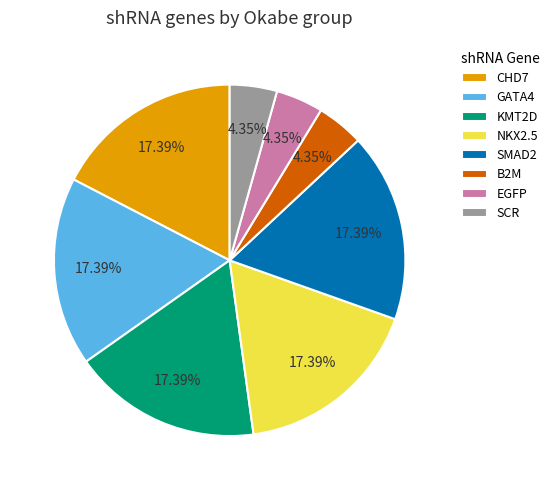

Between SMAD2 and EGFP, which is larger?

SMAD2